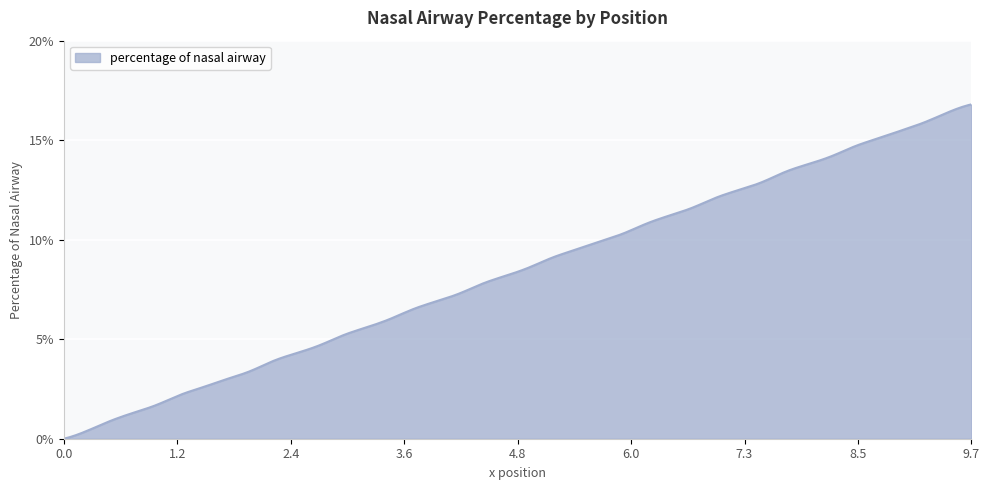

What is the greatest value displayed?

16.8